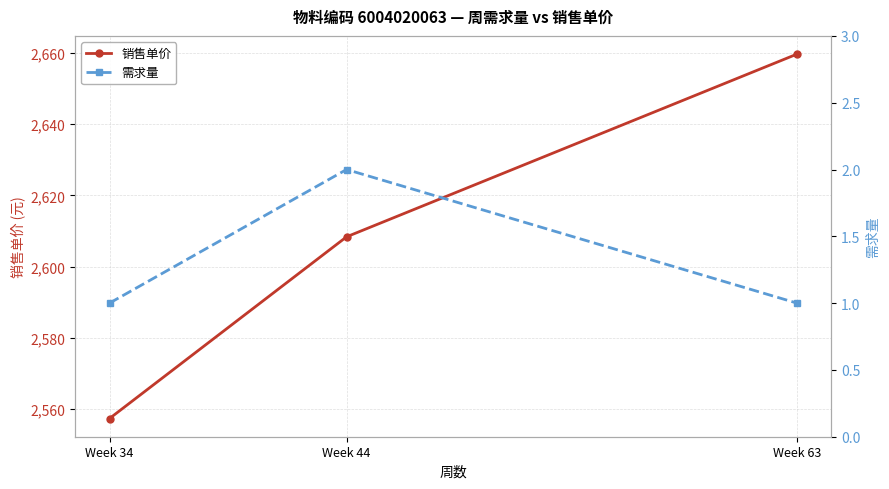

At which category does the chart reach its peak across all series?

Week 63